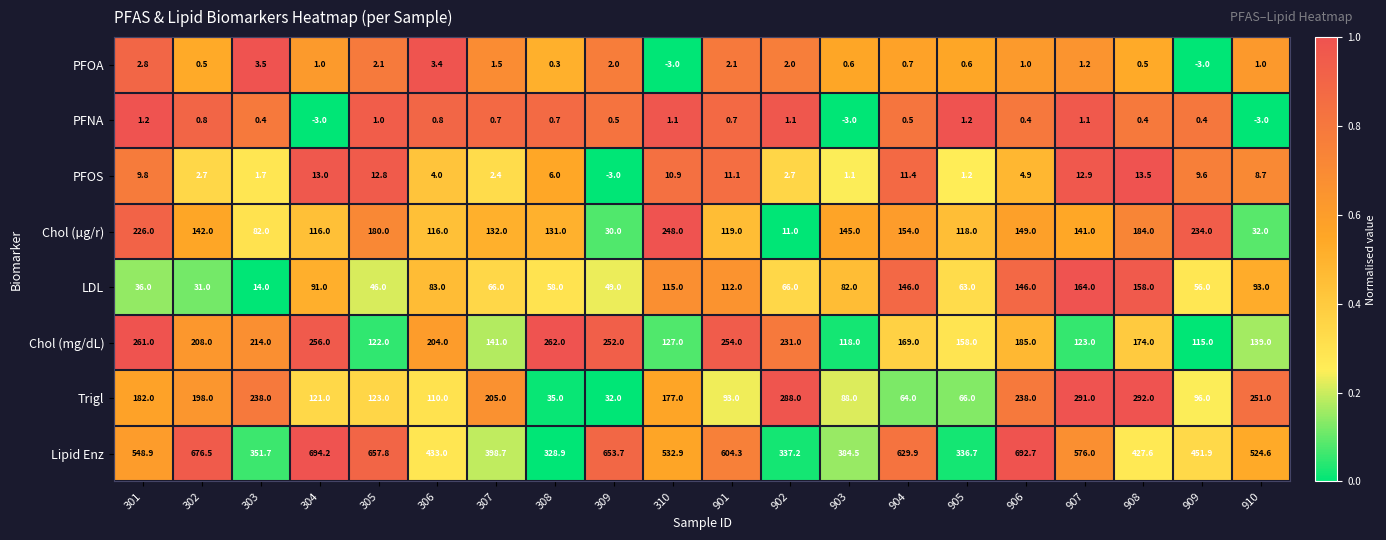

List the labels in order of Lipid Enz value, largest first.

304, 906, 302, 305, 309, 904, 901, 907, 301, 310, 910, 909, 306, 908, 307, 903, 303, 902, 905, 308